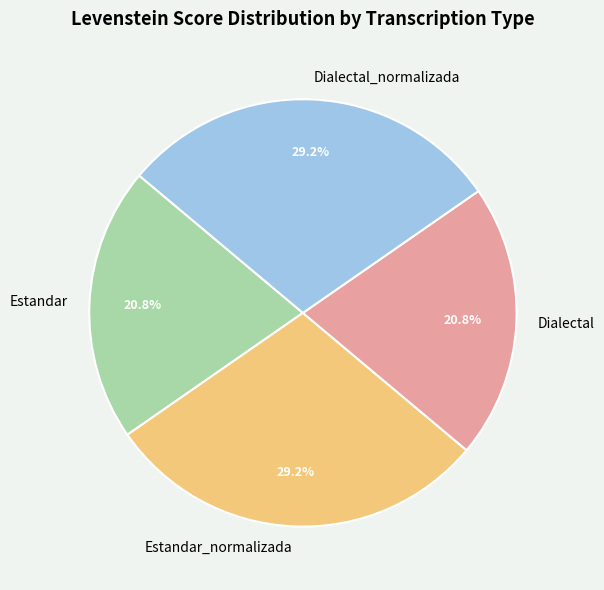

What percentage do Estandar and Dialectal_normalizada together represent?

50.0%